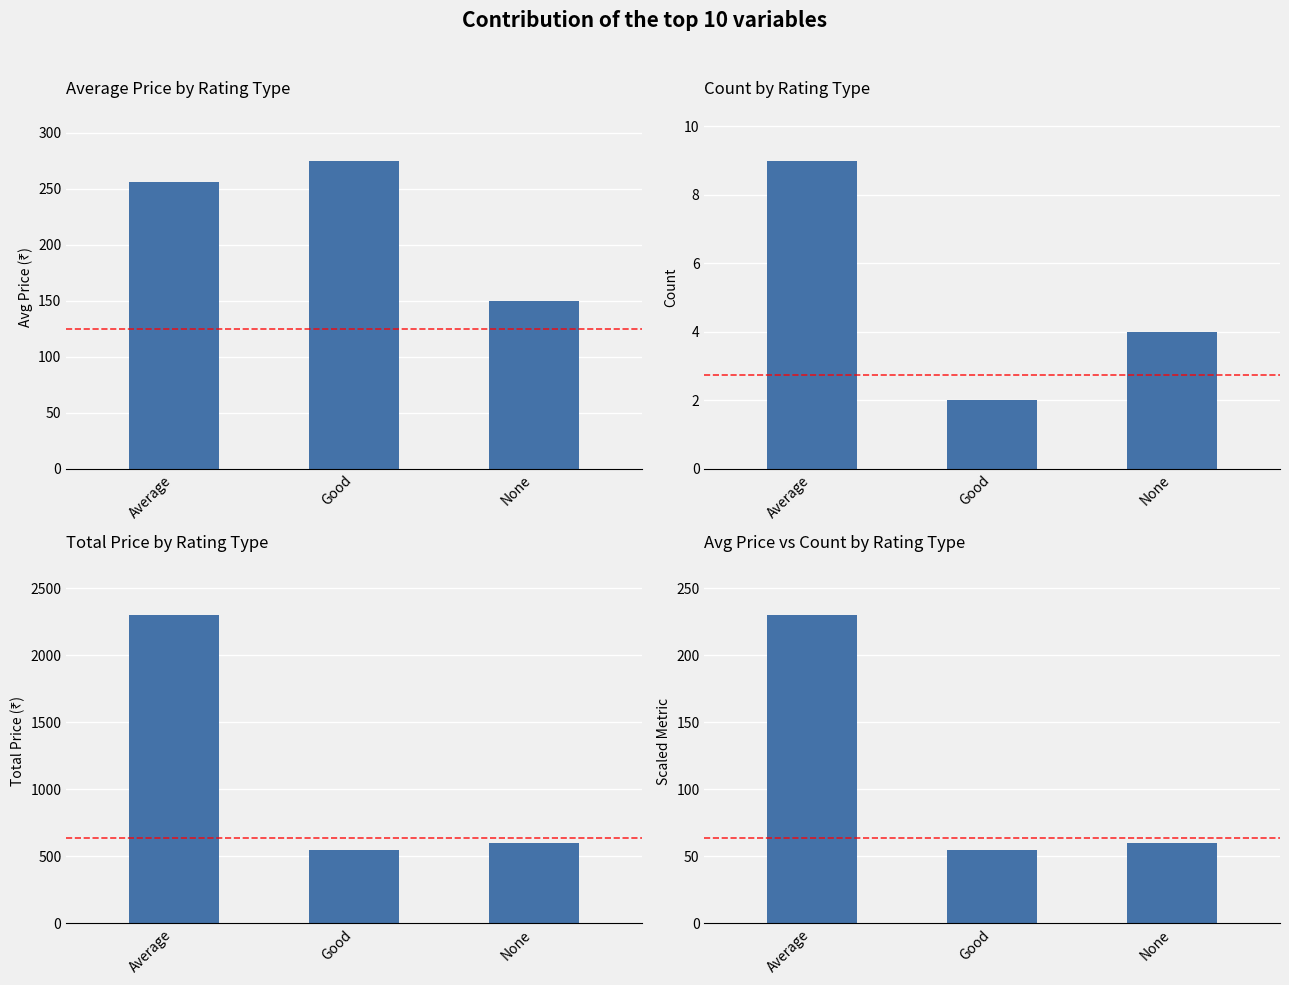

What is the change in value from Good to None?

+5